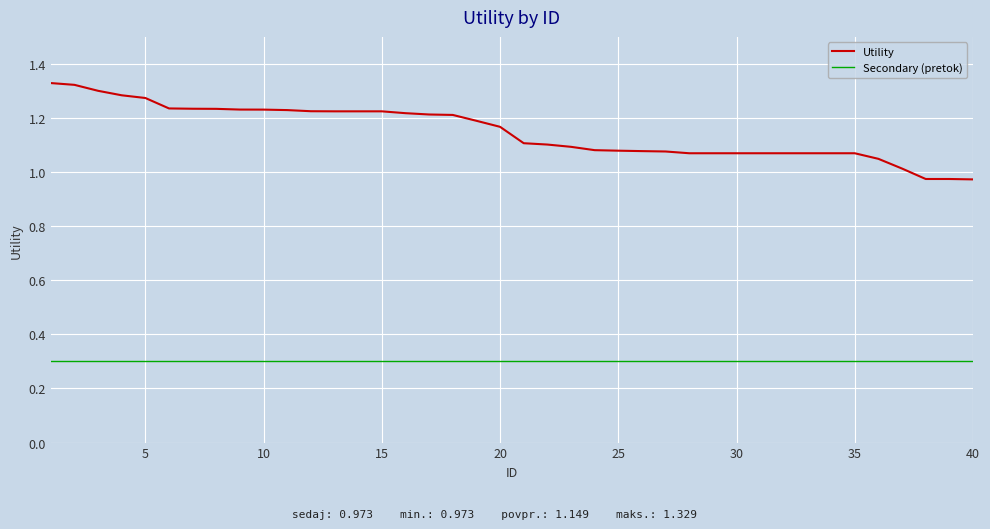

Which series has the widest spread of values?

Utility